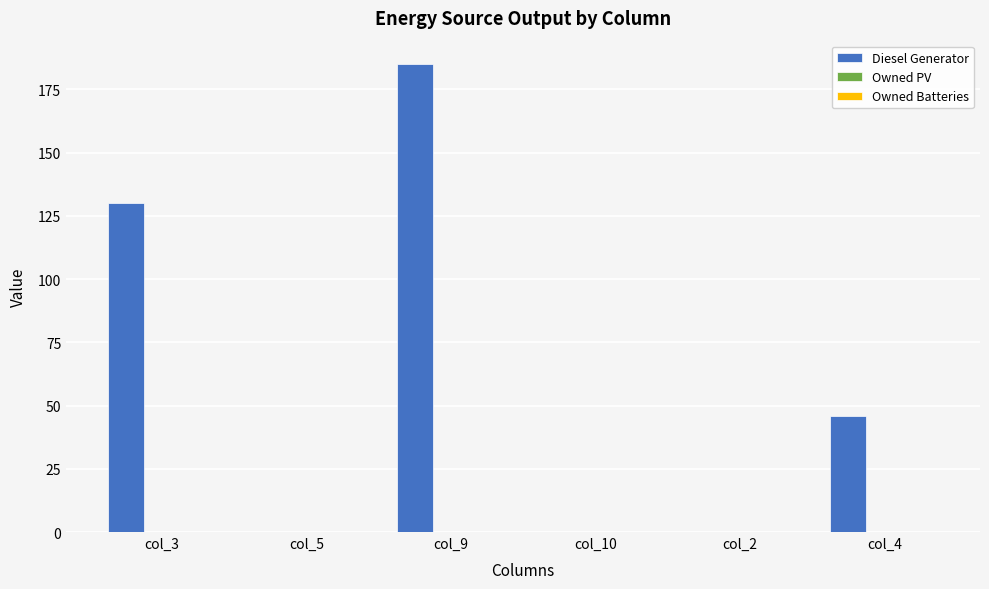

Which has a higher value, col_5 or col_3?

col_3